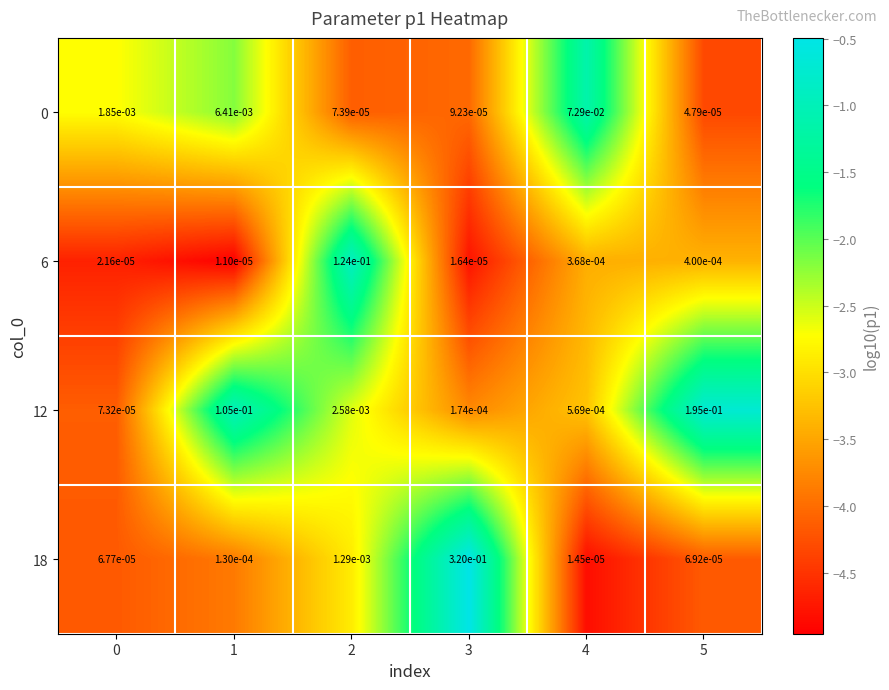

Is the value of 0 at 4 greater than the value of 12 at 2?

Yes